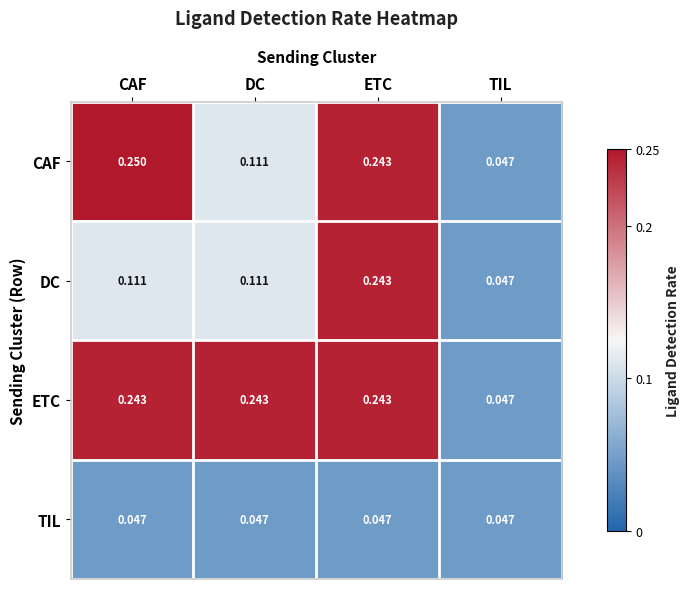

List the labels in order of CAF value, largest first.

CAF, ETC, DC, TIL